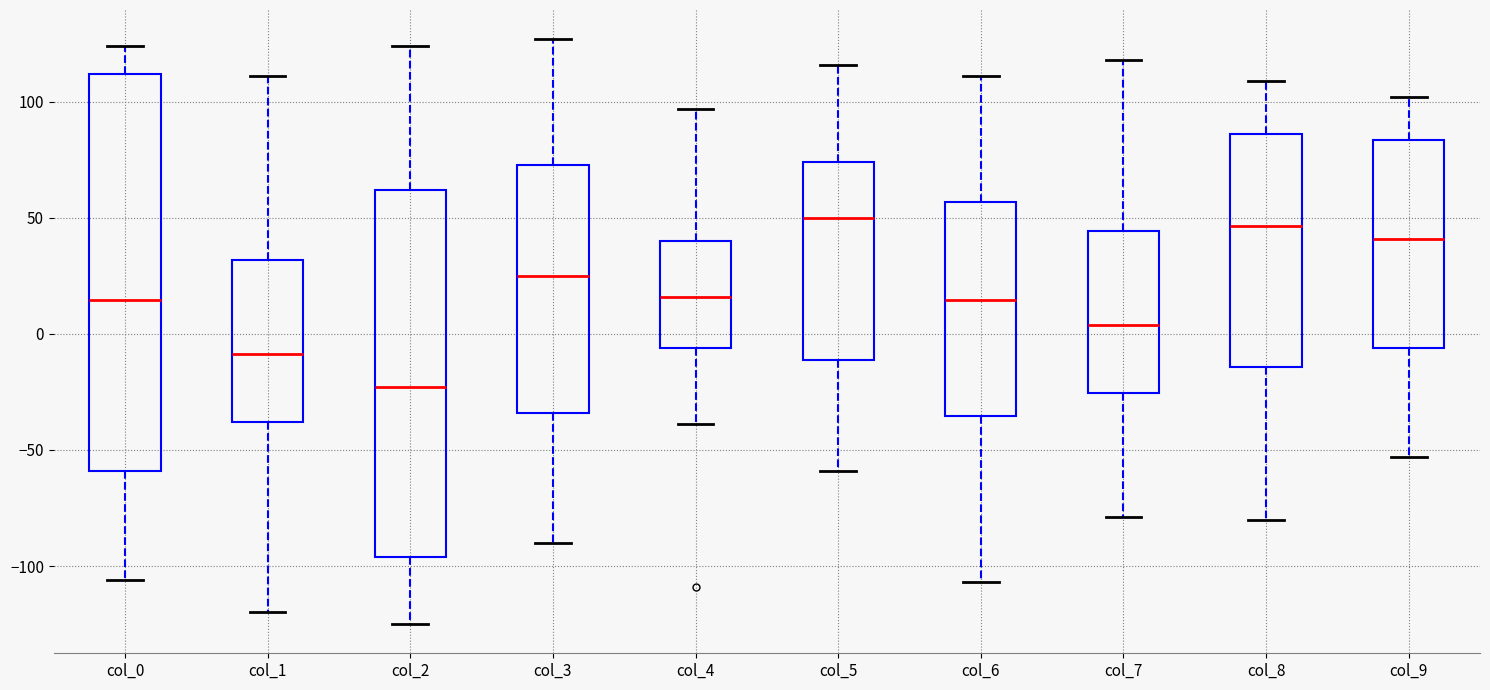

Reading left to right, transcribe this box plot: for each box, give where its median line is, the range the box spans, and where its two whiskers end, as read against the y-axis. The values are not printed on the chart, so give them approximately, as read against the axis.

col_0: median 15, box -60 to 110, whiskers -105 to 125
col_1: median -10, box -40 to 30, whiskers -120 to 110
col_2: median -25, box -95 to 60, whiskers -125 to 125
col_3: median 25, box -35 to 75, whiskers -90 to 125
col_4: median 15, box -5 to 40, whiskers -40 to 95
col_5: median 50, box -10 to 75, whiskers -60 to 115
col_6: median 15, box -35 to 55, whiskers -105 to 110
col_7: median 5, box -25 to 45, whiskers -80 to 120
col_8: median 45, box -15 to 85, whiskers -80 to 110
col_9: median 40, box -5 to 85, whiskers -55 to 100